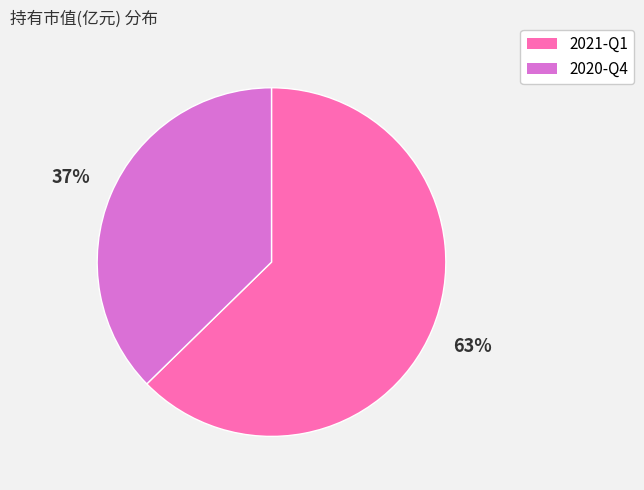

How many slices are in this pie chart?

2